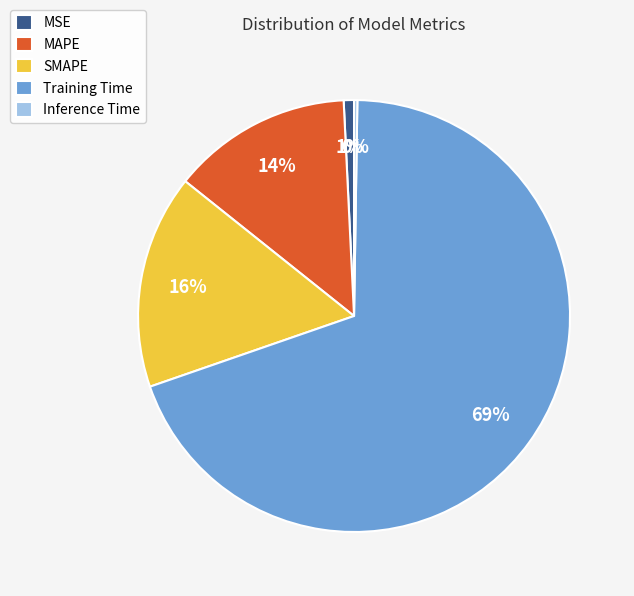

Is Training Time the majority of the pie?

Yes